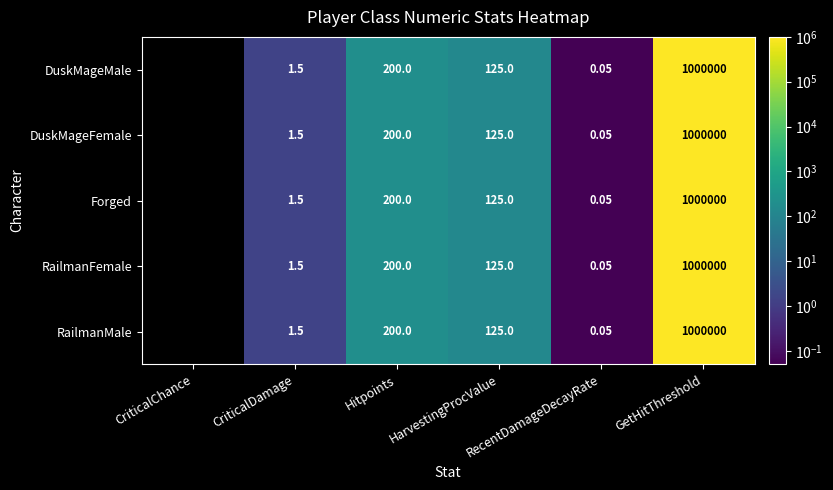

What is the maximum value shown in the chart?

1000000.0